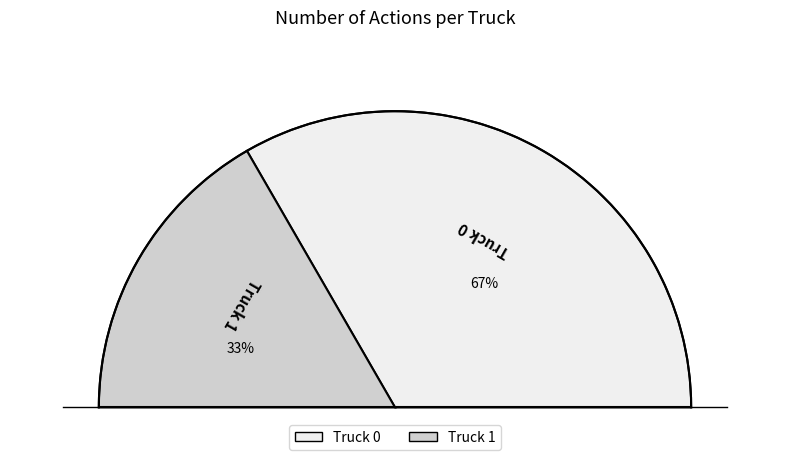

True or false: Truck 1 accounts for 33% of the total.

True